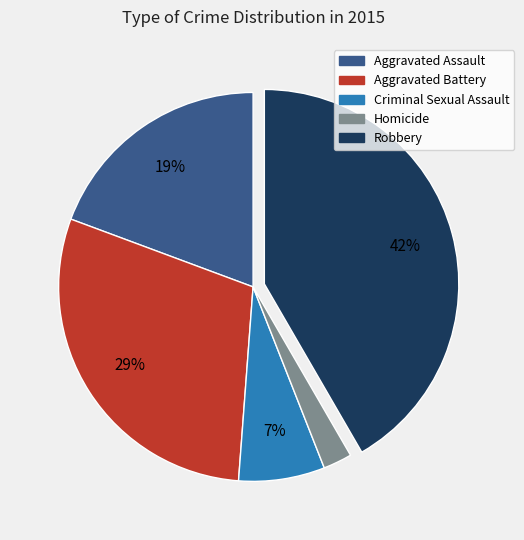

To the nearest percent, what is the average slice percentage?

20%